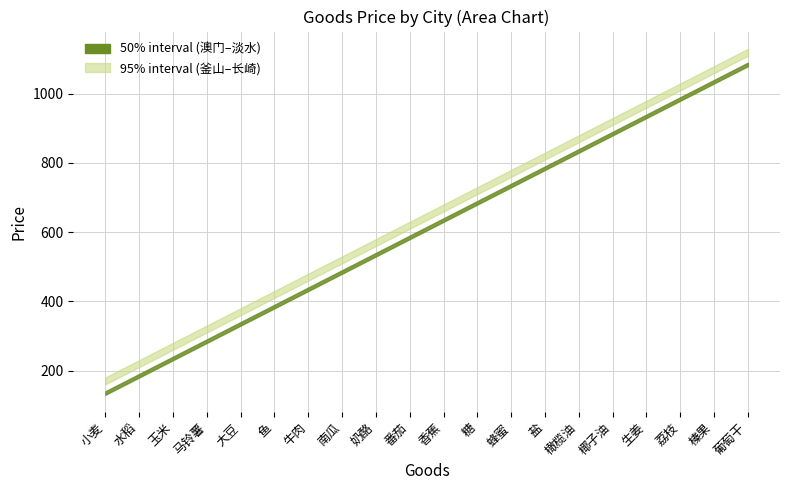

Is it true that 澳门 equals 840 at 橄榄油?

True